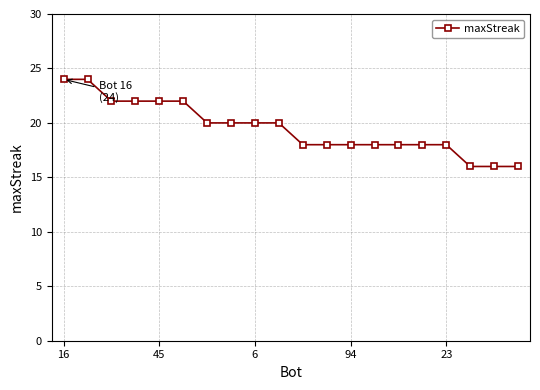

What is the average value?

20